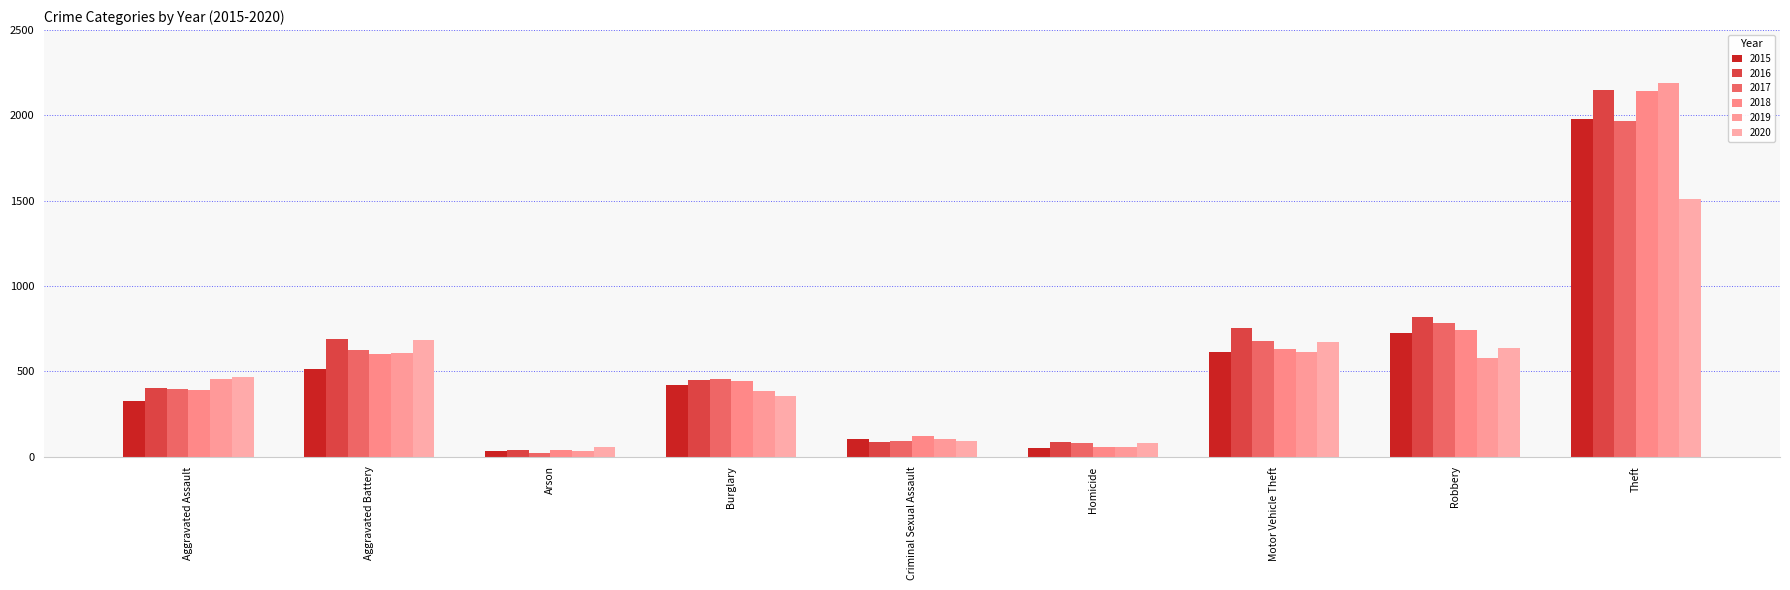

At which label does 2016 reach its minimum?

Arson